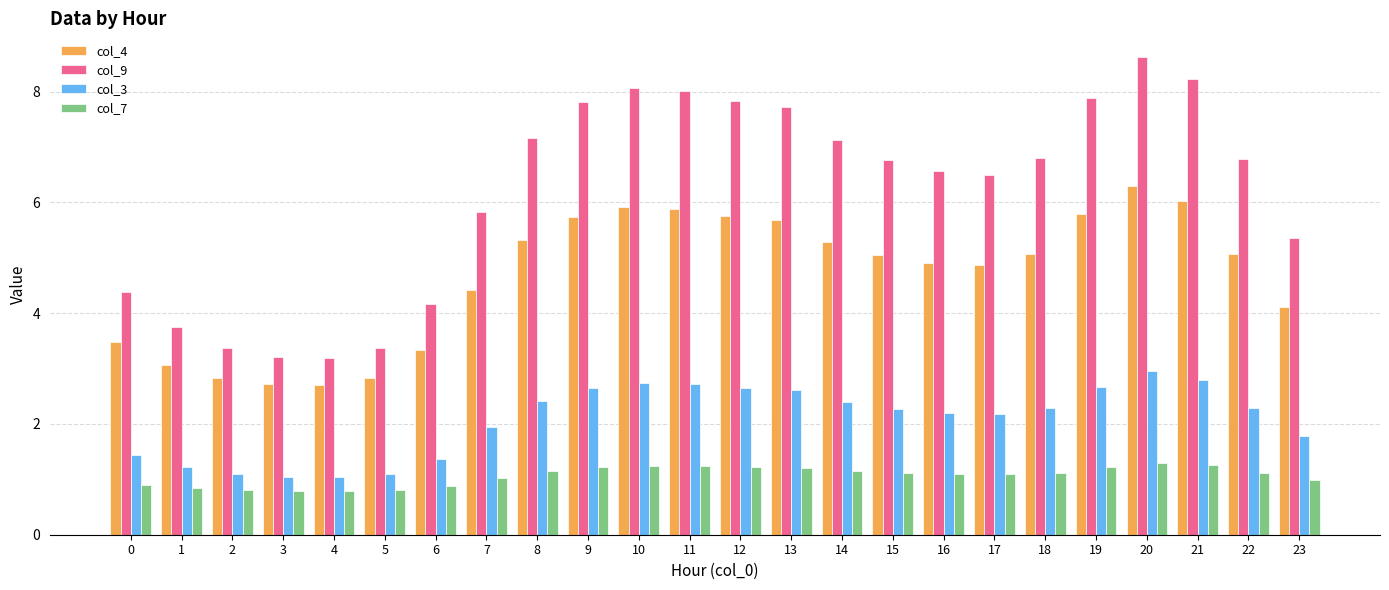

Is the value of col_4 at 21 greater than the value of col_9 at 5?

Yes